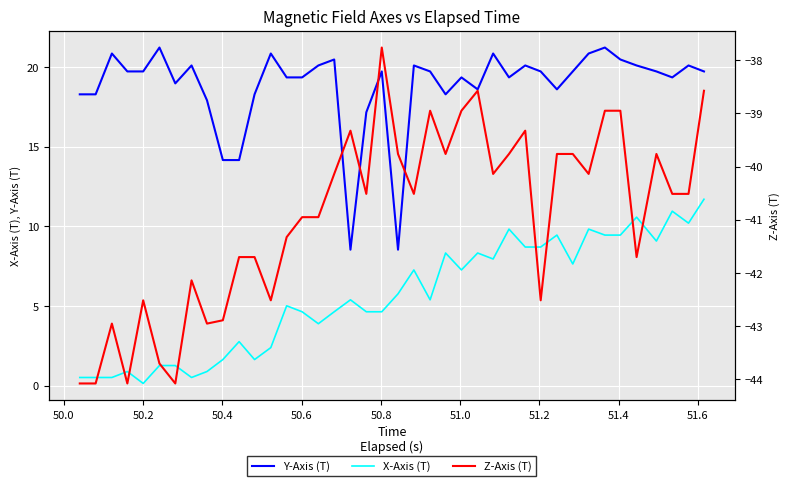

Which series has the largest total across all categories?

Y-Axis (T)